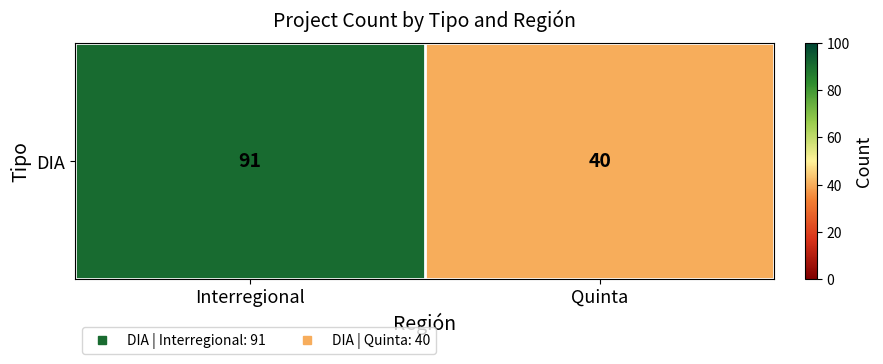

The value at Interregional is 52. True or false?

False